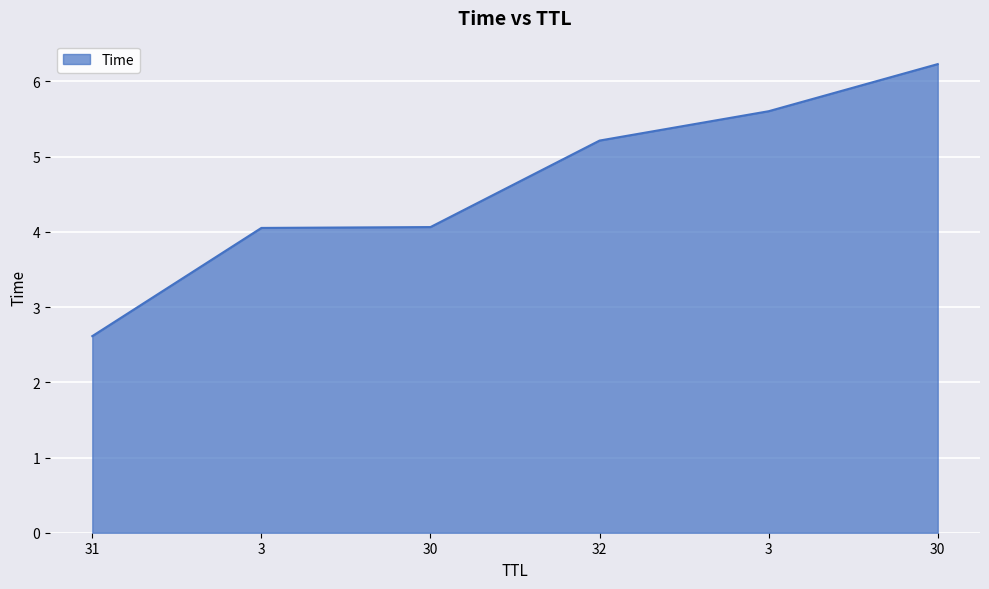

How many lines are shown in the chart?

1